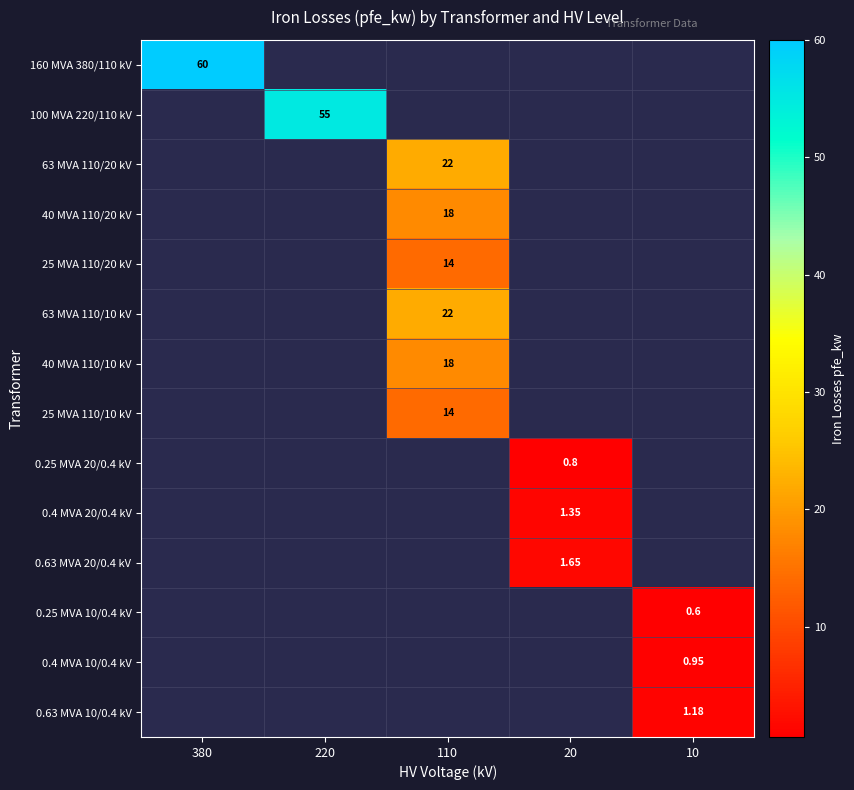

What is the minimum value shown in the chart?

0.6